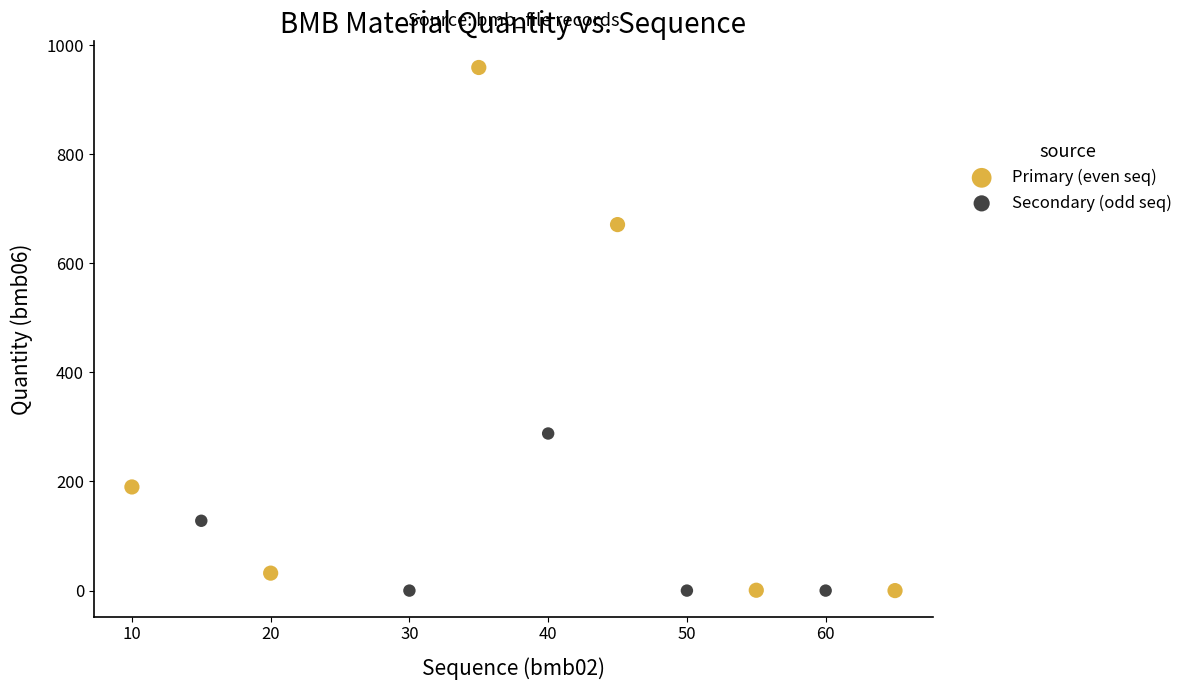

What are all the series names shown in the legend?

Primary (even seq), Secondary (odd seq)